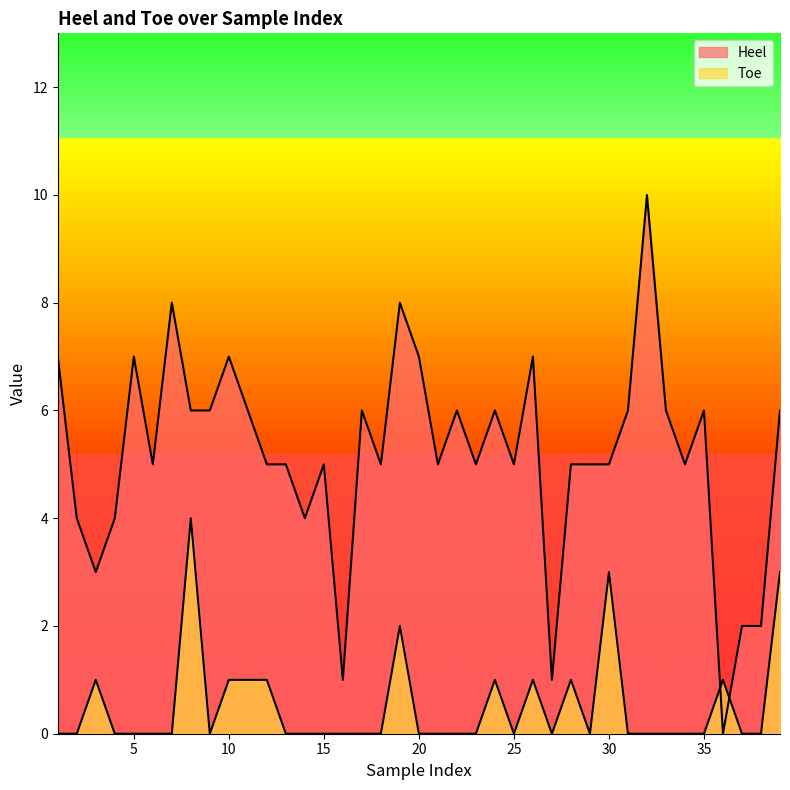

Is the value of Heel at 34 greater than the value of Toe at 31?

Yes